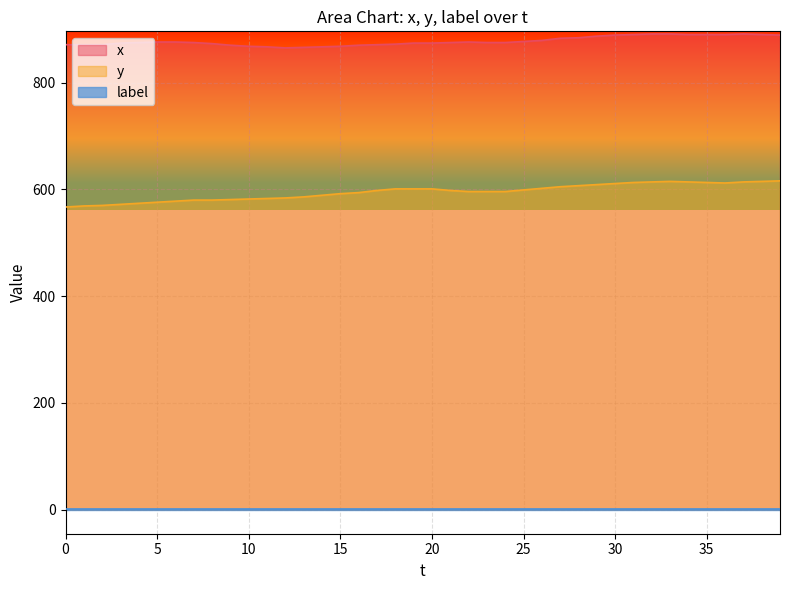

How many values in the x series exceed 875?

18